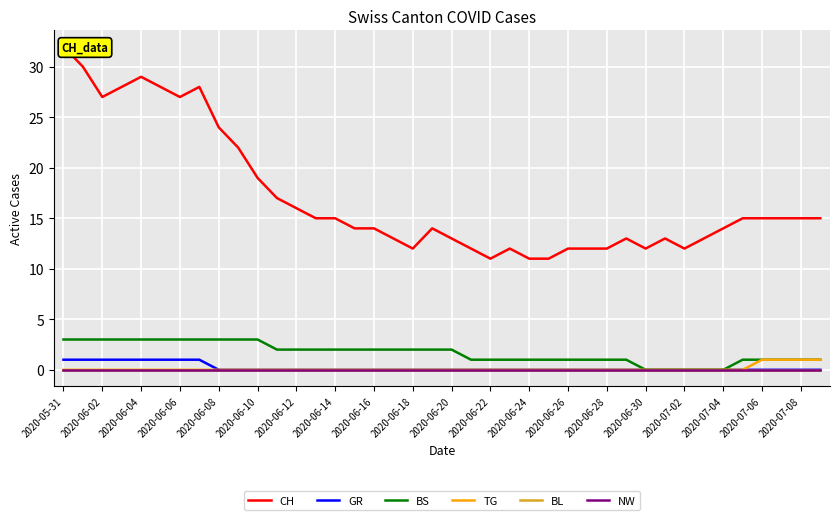

True or false: NW and TG intersect in this chart.

False